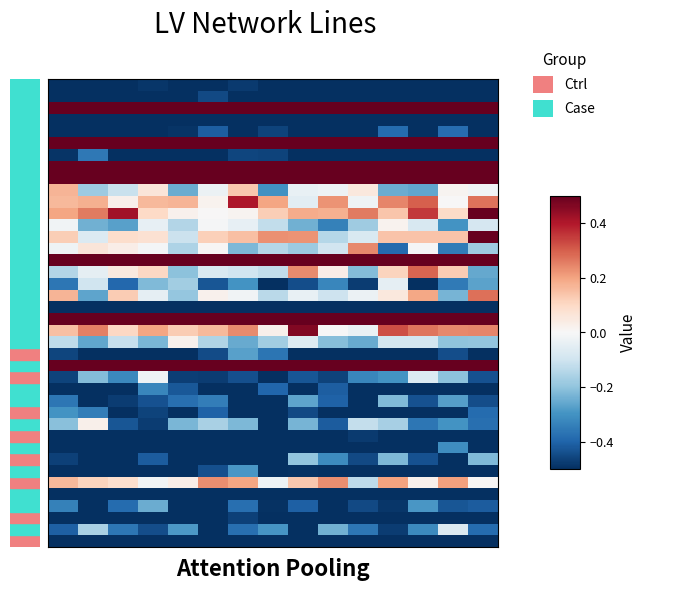

Count the number of data series in this chart.

40